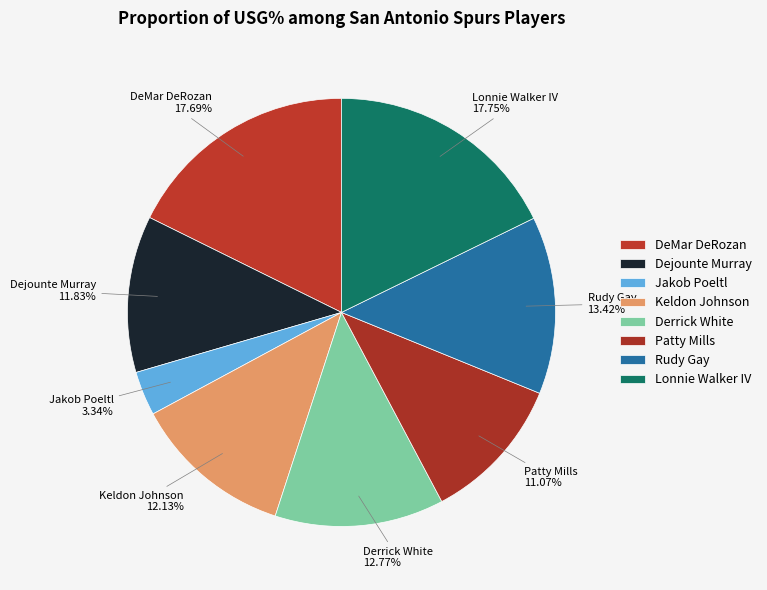

Is there any slice that represents more than half of the pie?

No